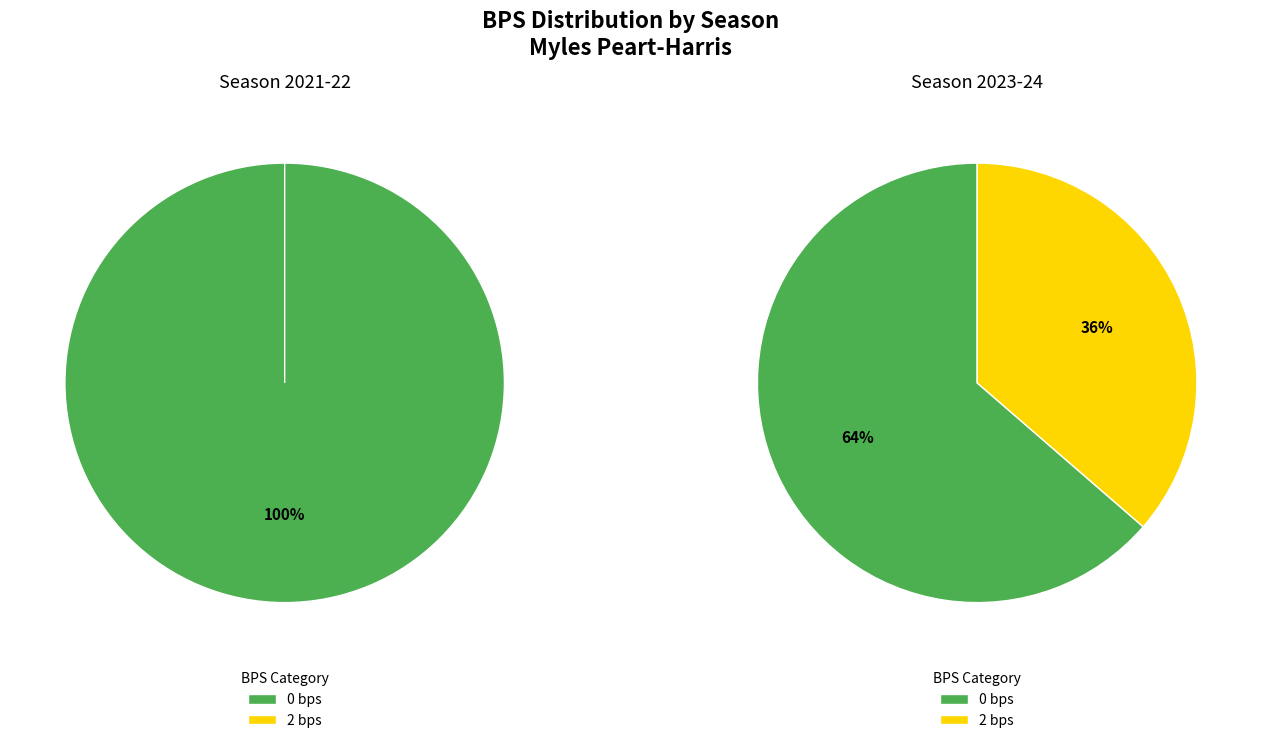

Is it true that 0 bps is 94% of the pie?

False